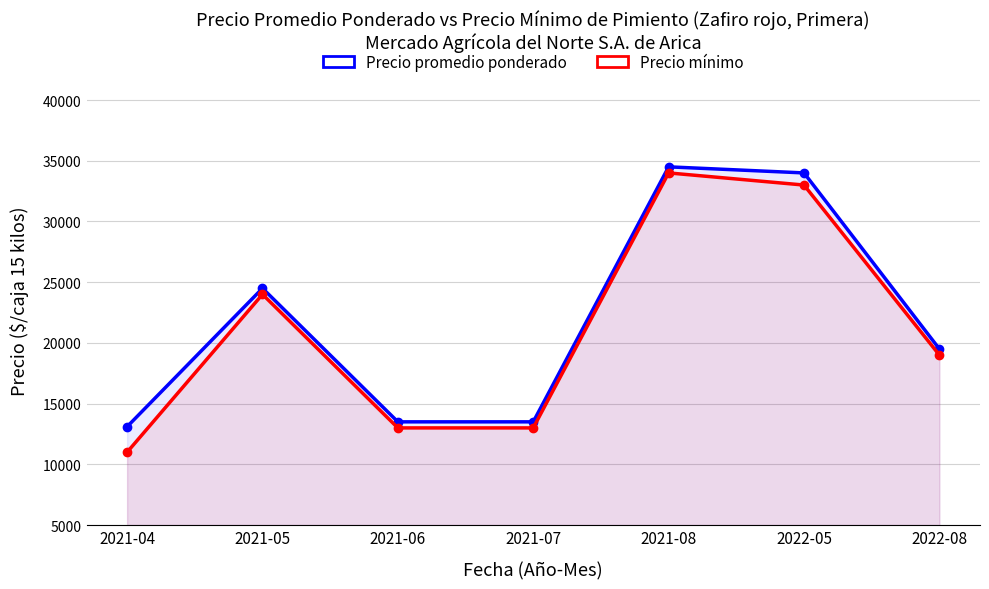

What is the total value across all series at 2021-07?

26500